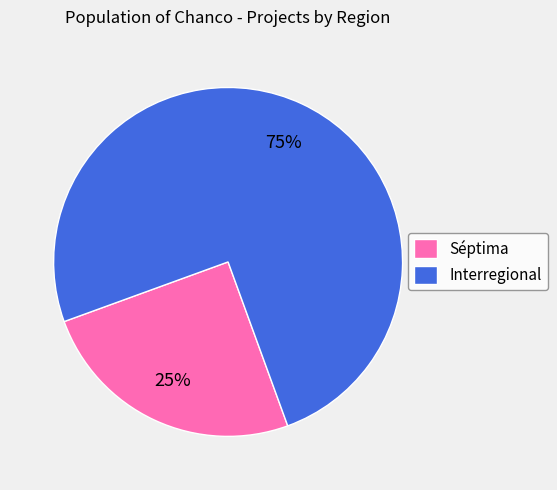

What percentage is the Interregional slice, to the nearest percent?

75%